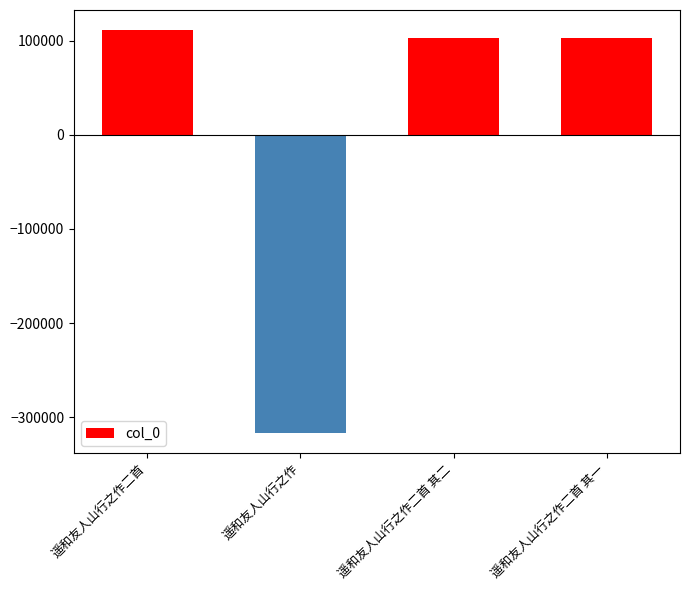

Are the bars grouped side by side (vs. stacked)?

No